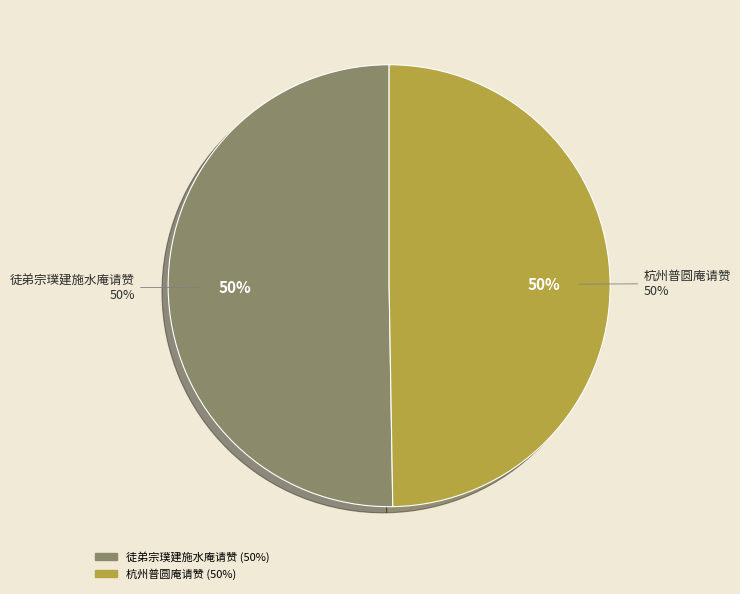

Rank the categories by value from highest to lowest.

徒弟宗璞建施水庵请赞, 杭州普圆庵请赞